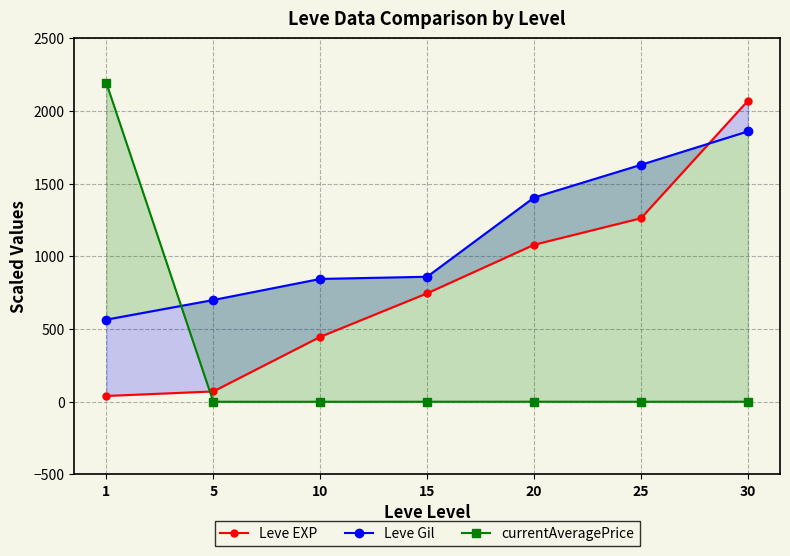

What is the average value of the Leve EXP series?

816.6